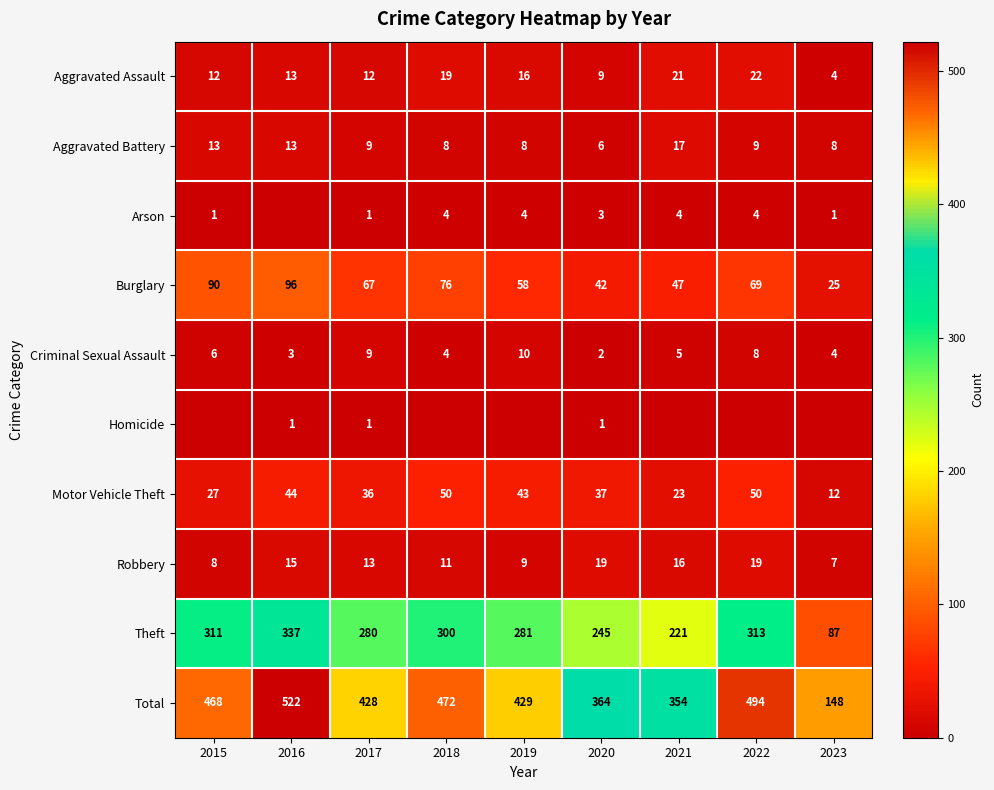

Which has a higher value, 2020 or 2016?

2016